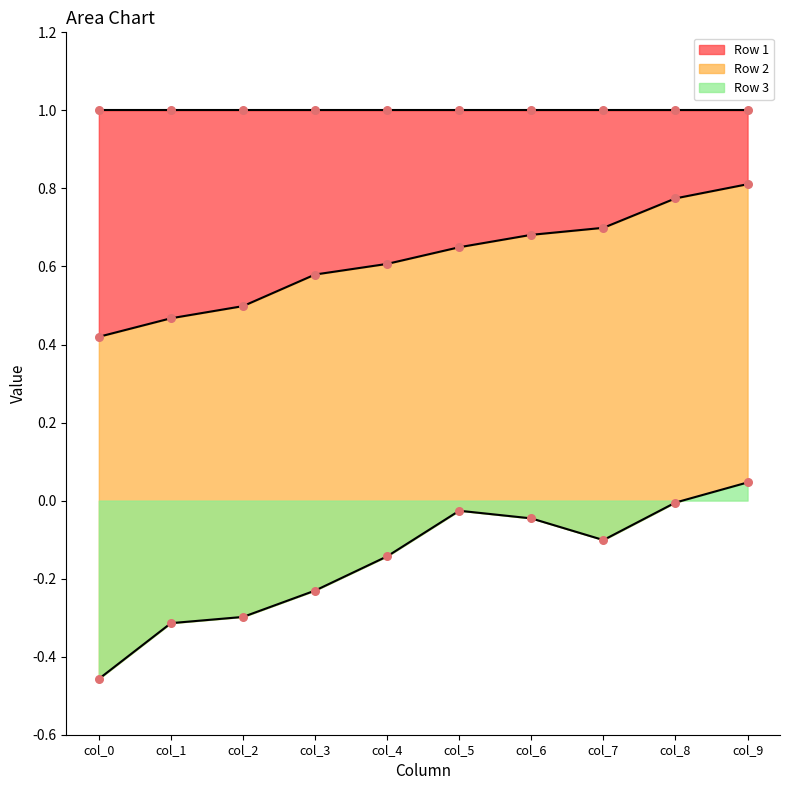

Which series reaches the minimum Y coordinate?

Row 3